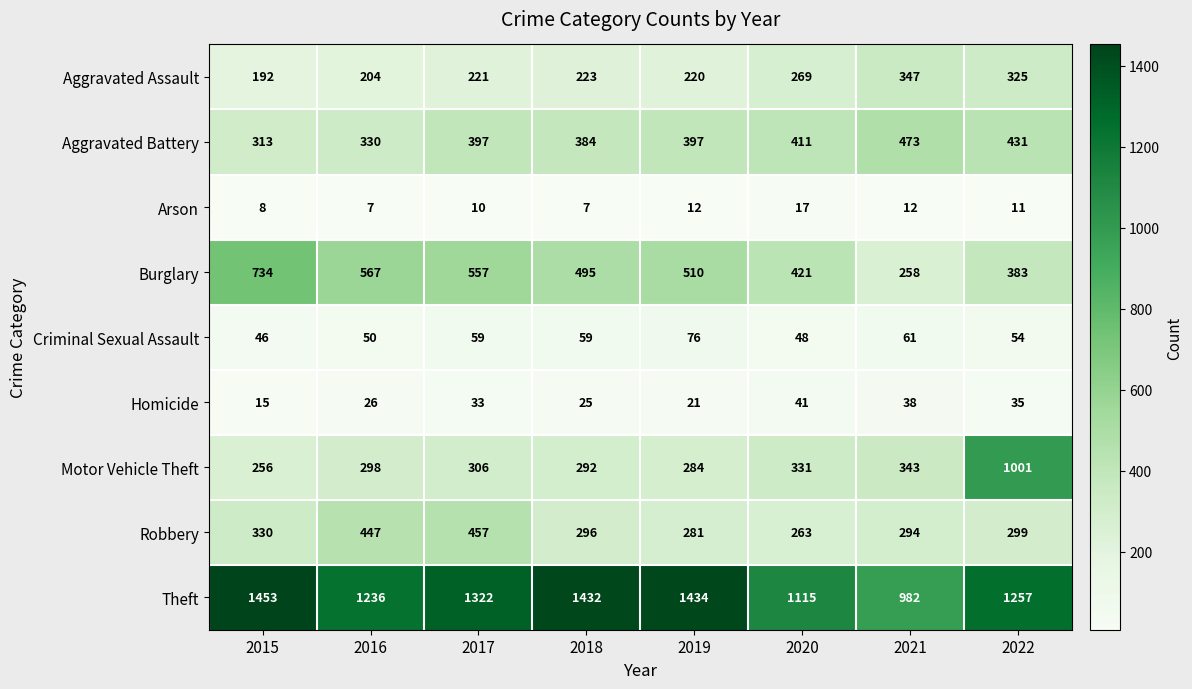

At which category is the sum across all series the highest?

2022